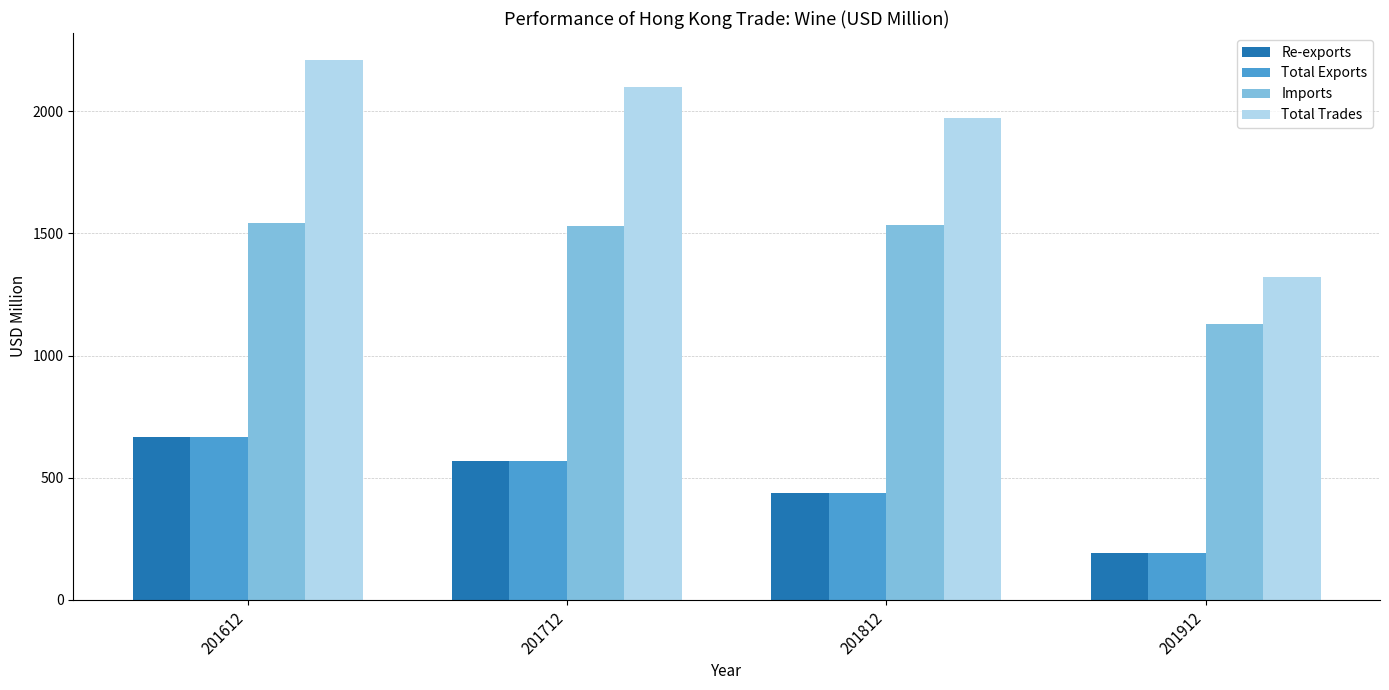

At which label is Total Trades closest to 1766?

201812